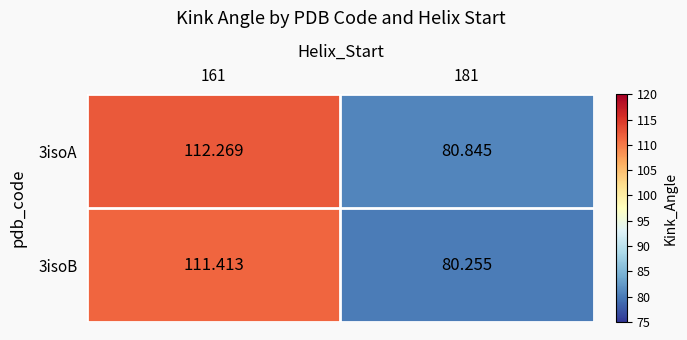

Is the value of 3isoB at 161 greater than the value of 3isoA at 181?

Yes